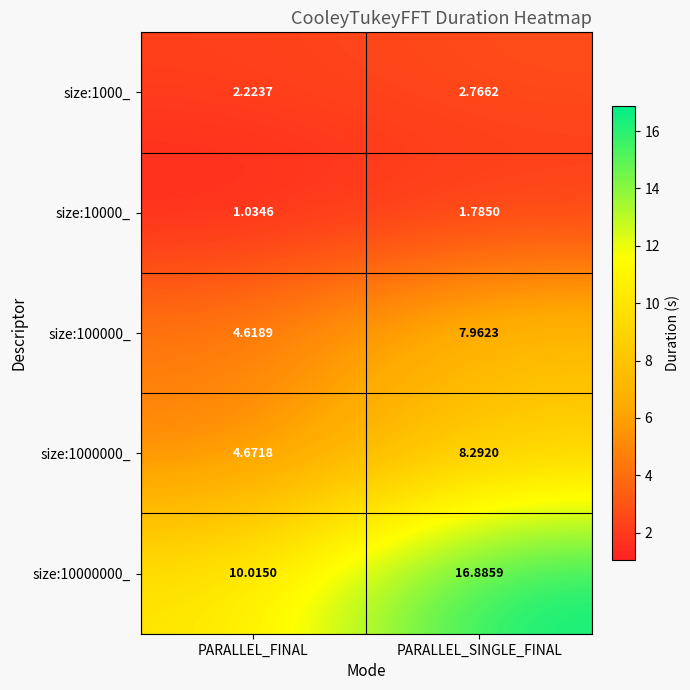

Which category has the highest value across all series?

PARALLEL_SINGLE_FINAL